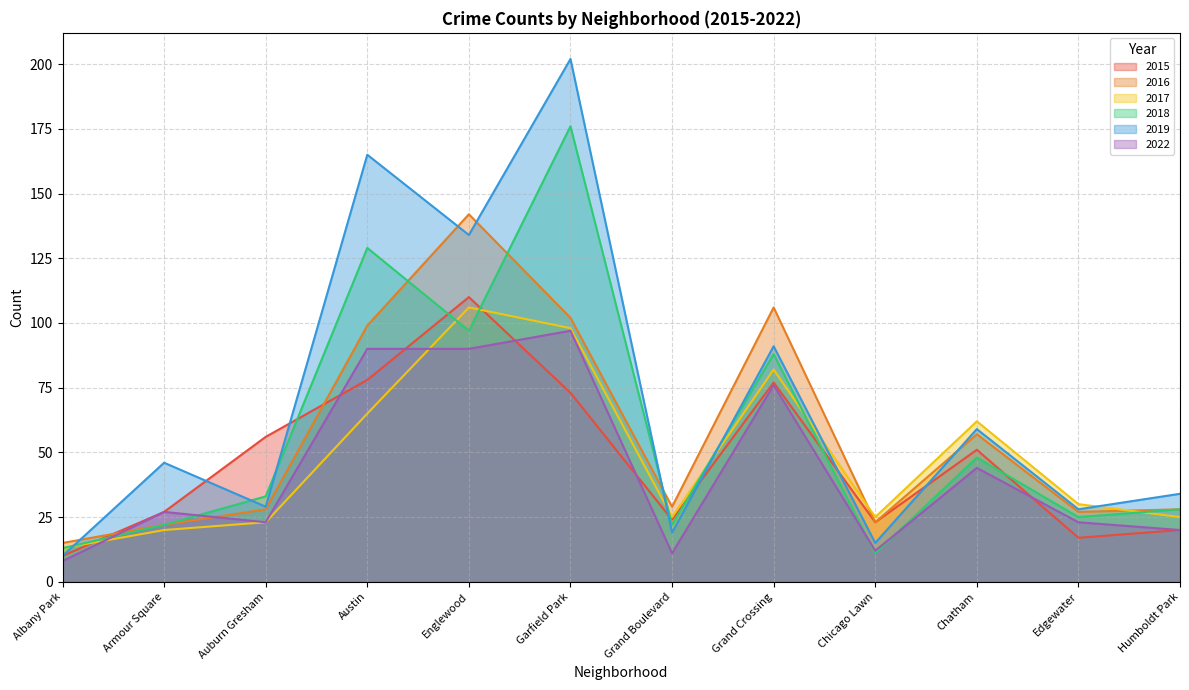

Reading left to right, transcribe all the data shown in this chart.

2015: 10	27	56	78	110	73	24	77	23	51	17	20
2016: 15	22	28	99	142	102	29	106	23	57	27	28
2017: 13	20	23	65	106	98	25	82	25	62	30	25
2018: 13	22	33	129	97	176	22	88	11	48	25	28
2019: 10	46	29	165	134	202	19	91	15	59	28	34
2022: 8	27	23	90	90	97	11	76	12	44	23	20